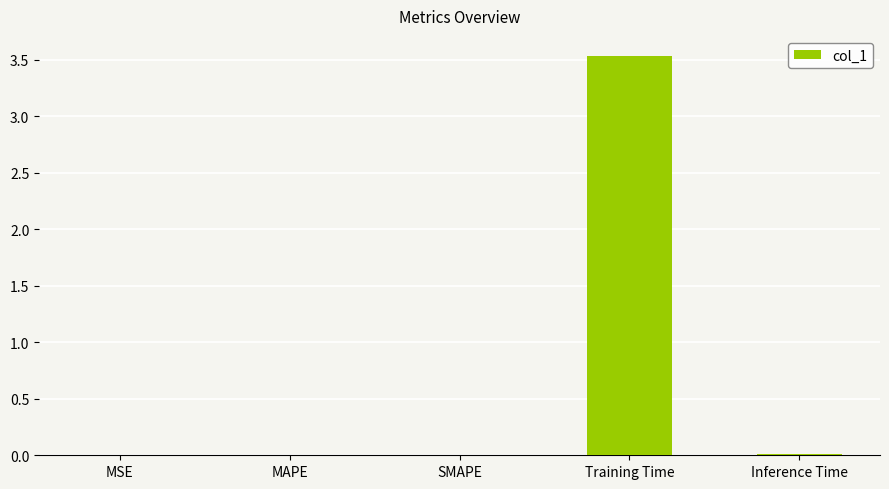

The chart shows a value of 0.0 at SMAPE. True or false?

True